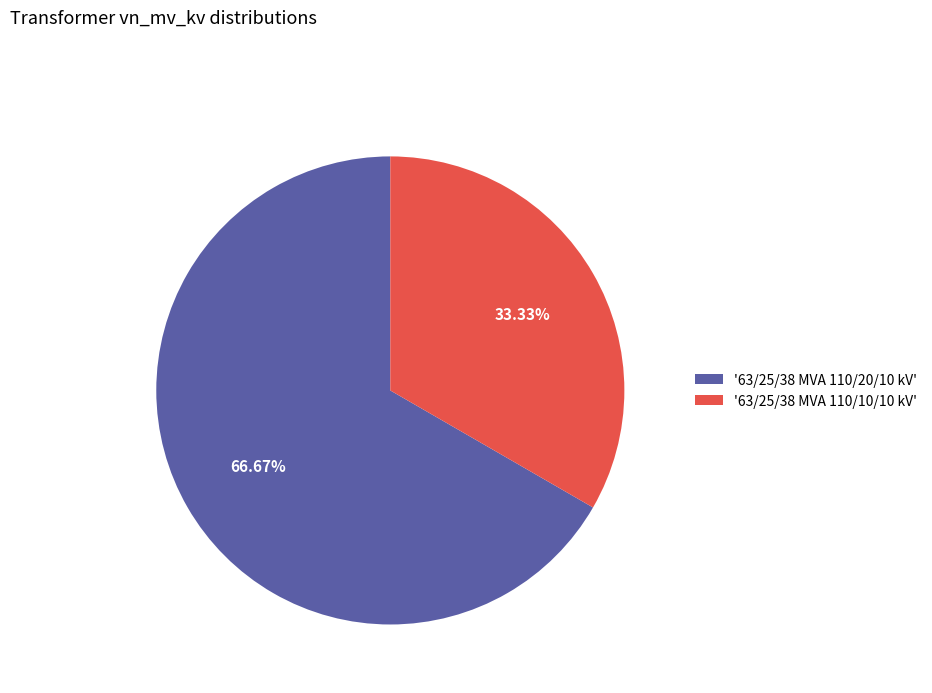

Rank the categories by value from lowest to highest.

'63/25/38 MVA 110/10/10 kV', '63/25/38 MVA 110/20/10 kV'